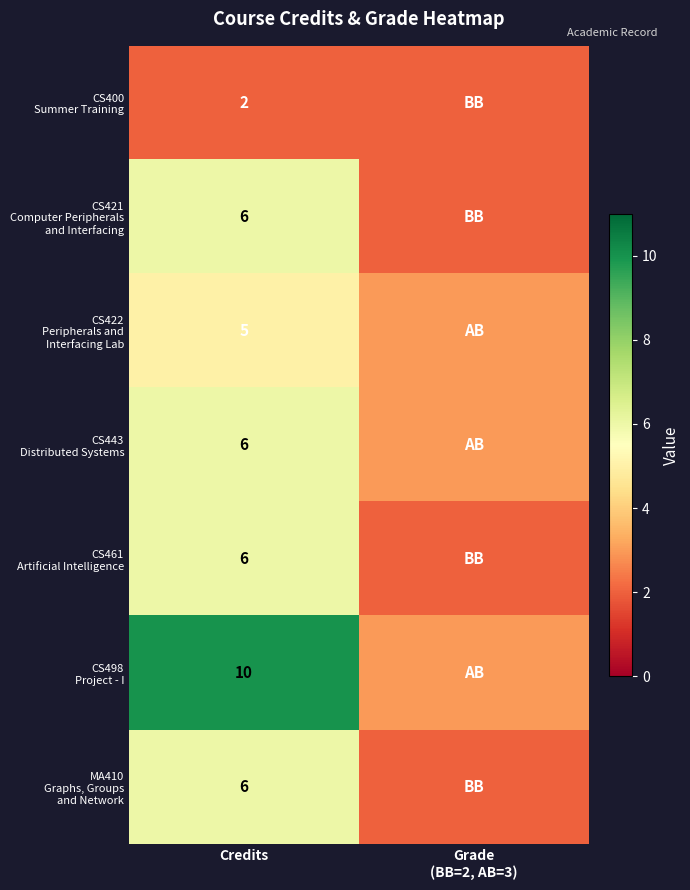

What is the spread (max minus min) of values at Credits?

8